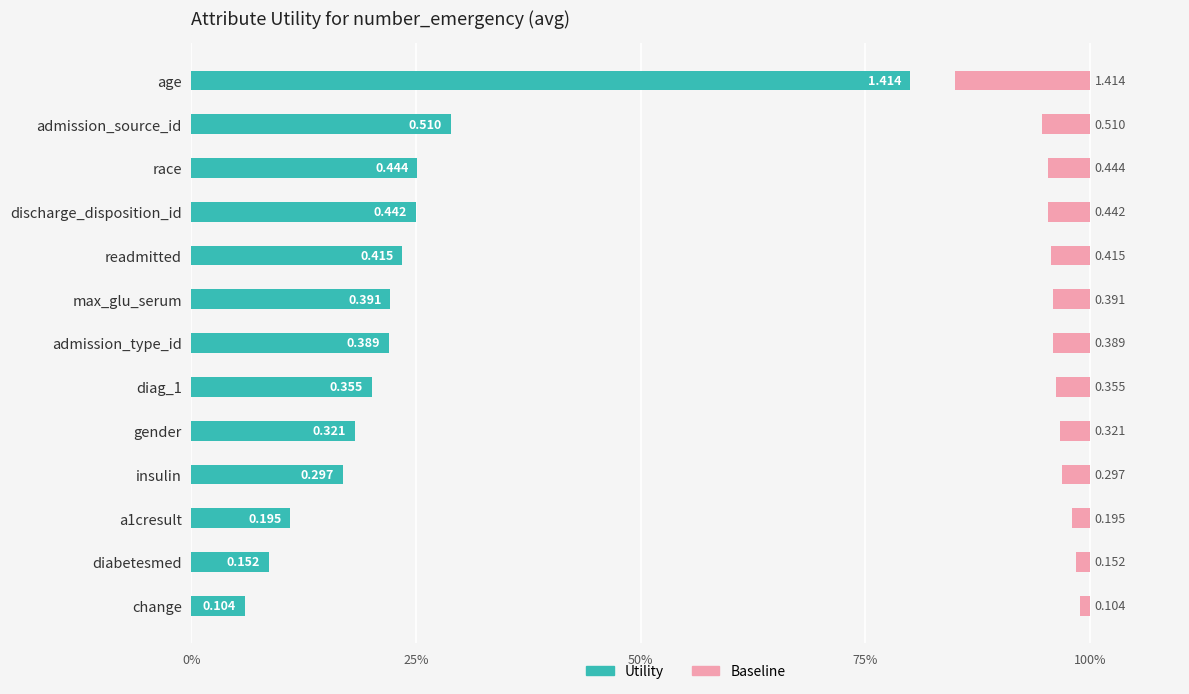

Rank the series by their maximum value, from highest to lowest.

Utility (left), Baseline (right)